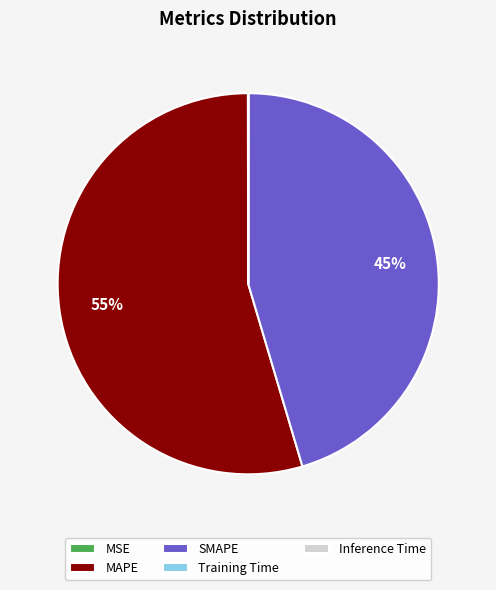

To the nearest percent, what is the average slice percentage?

20%